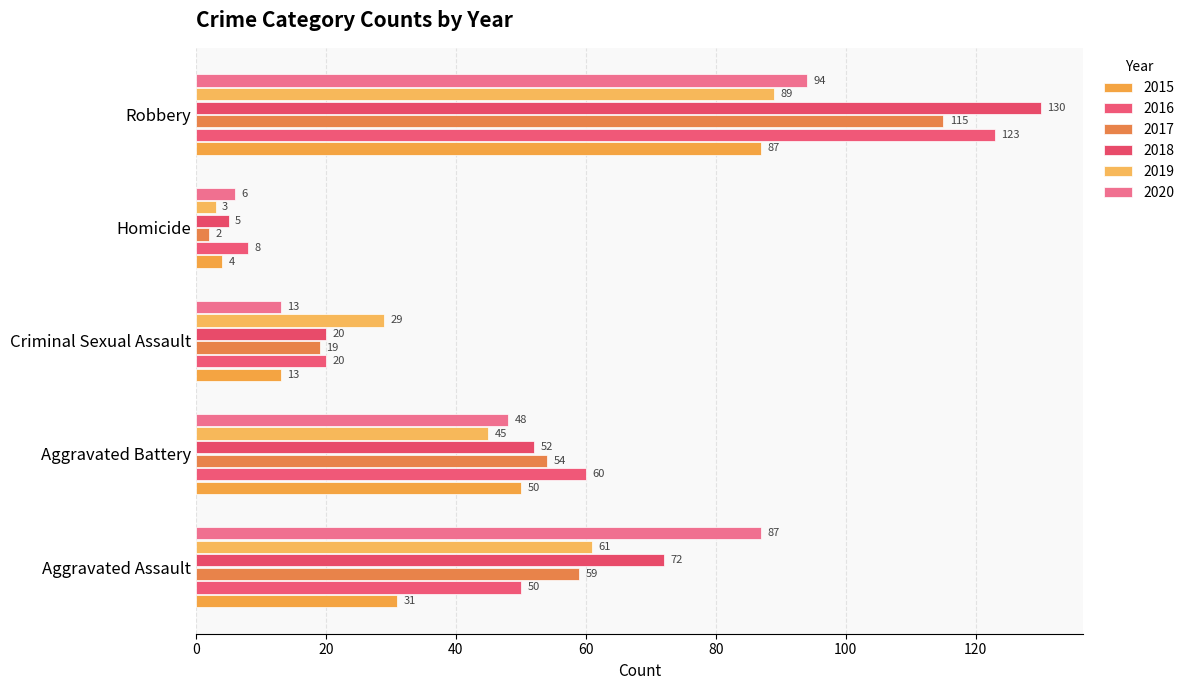

Reading right to left, list all the values displayed in this chart.

2015: 87	4	13	50	31
2016: 123	8	20	60	50
2017: 115	2	19	54	59
2018: 130	5	20	52	72
2019: 89	3	29	45	61
2020: 94	6	13	48	87